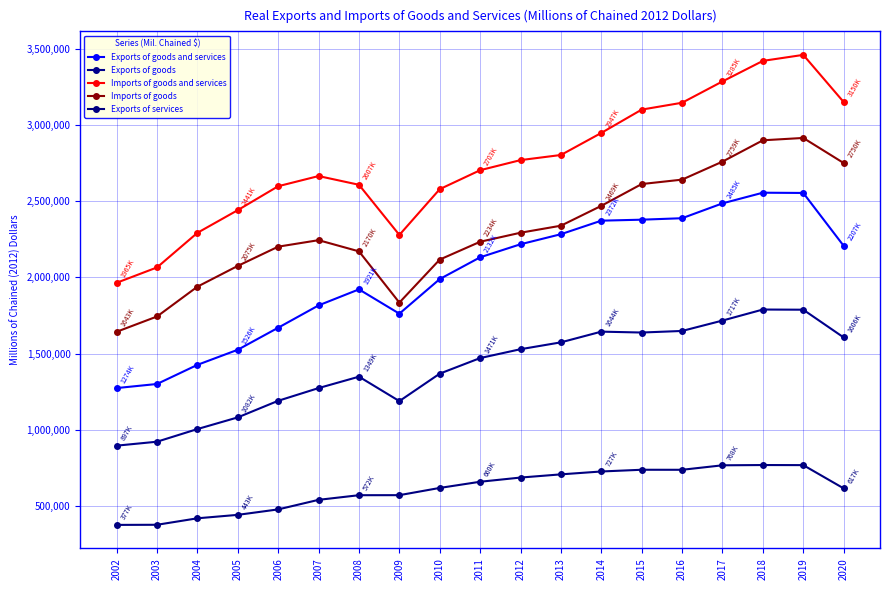

Which label corresponds to the smallest value in the chart?

2002